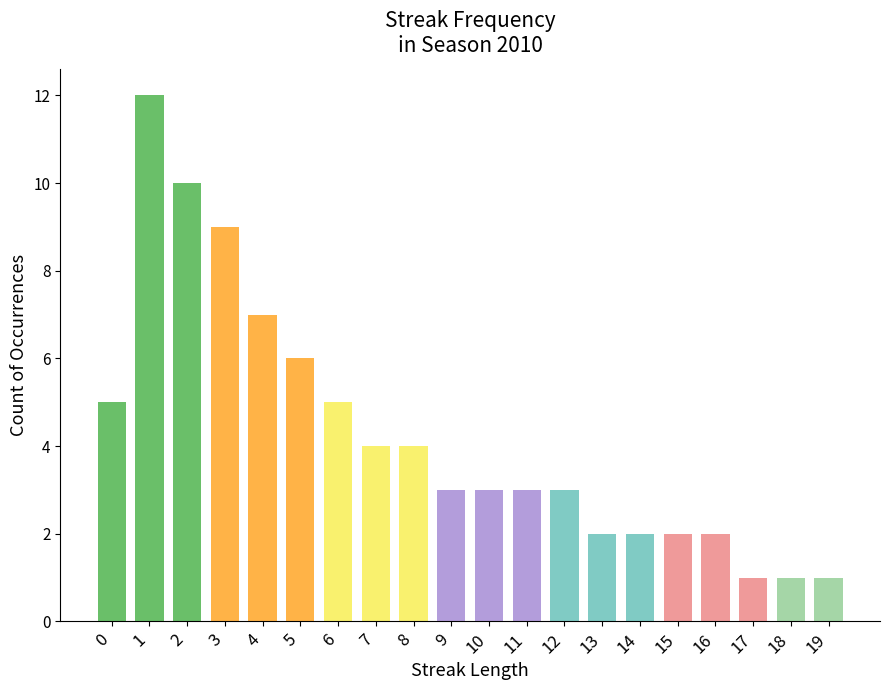

How many distinct data groups are displayed?

1